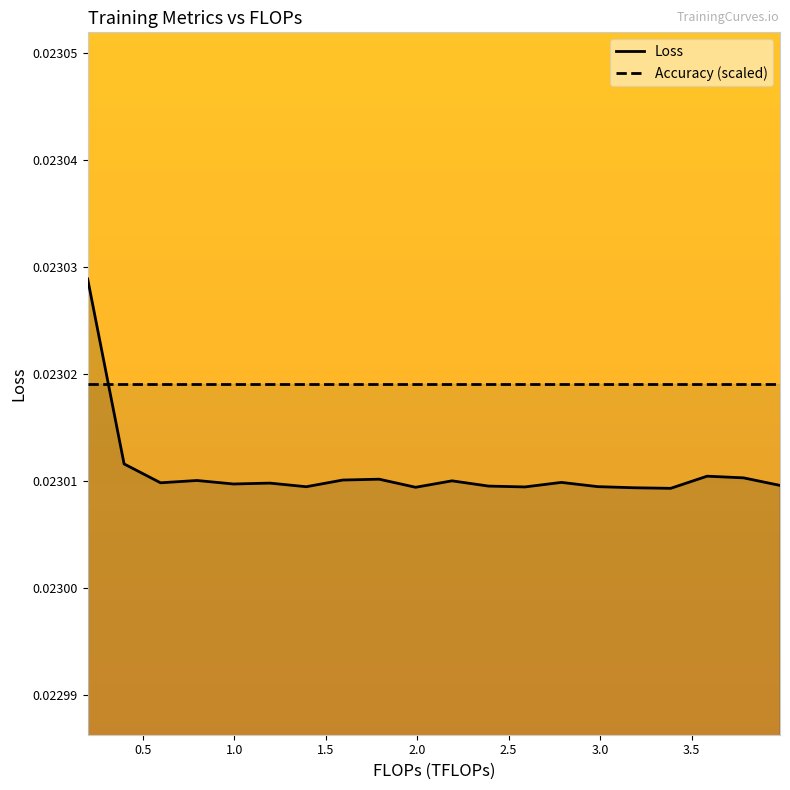

After their last crossing, which series has the higher values: Loss or Accuracy (scaled)?

Accuracy (scaled)